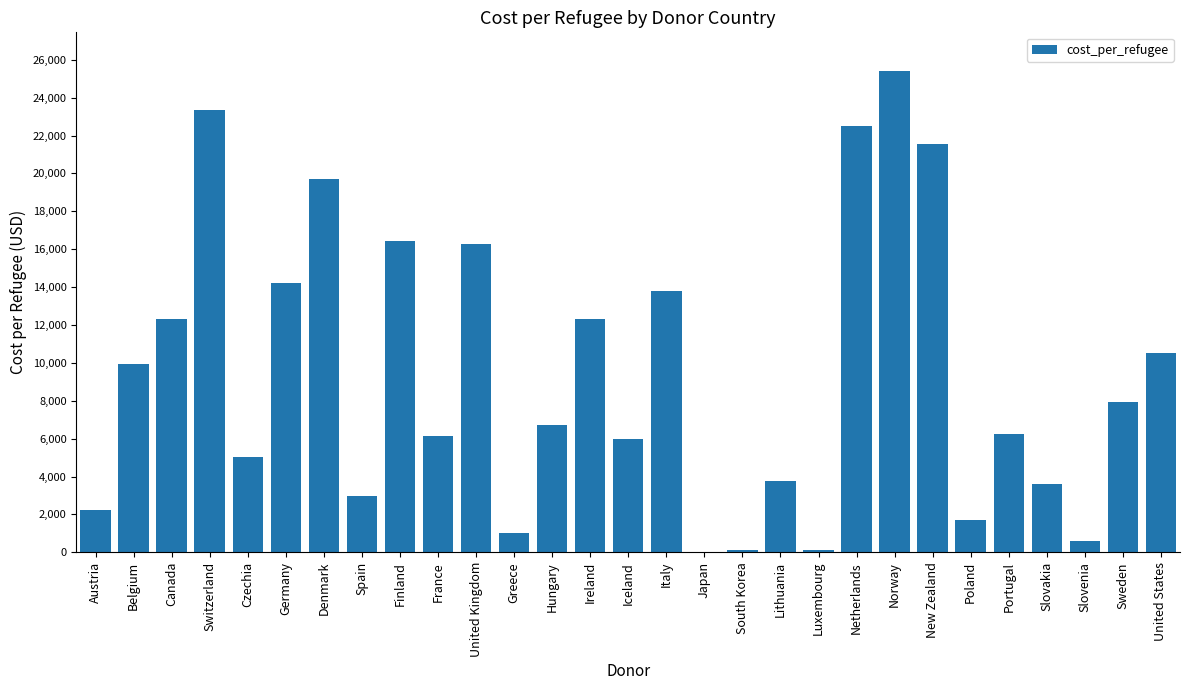

The value at Iceland is 5996.8. True or false?

True